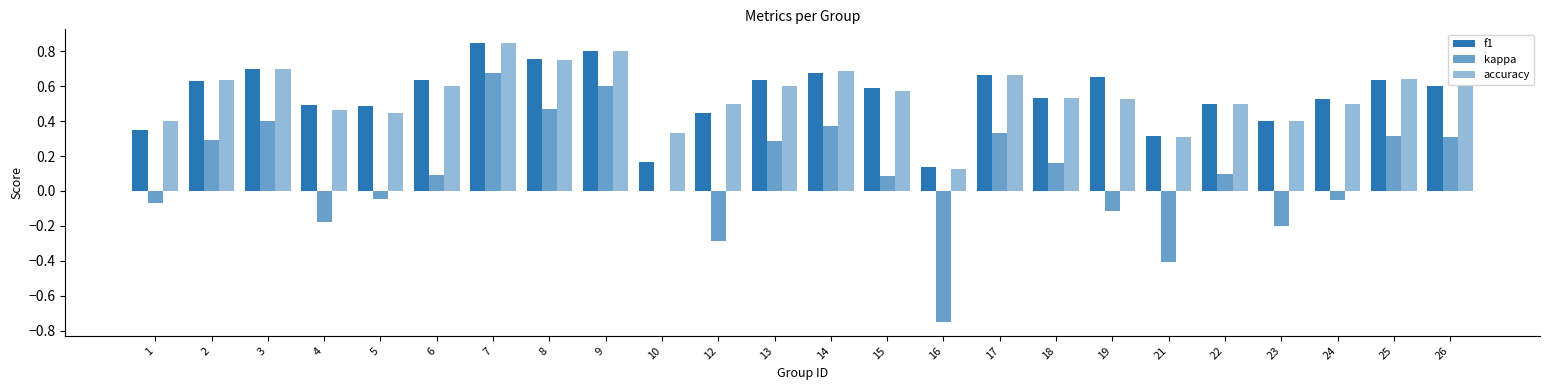

At 12, list the series in order from largest to smallest.

accuracy, f1, kappa